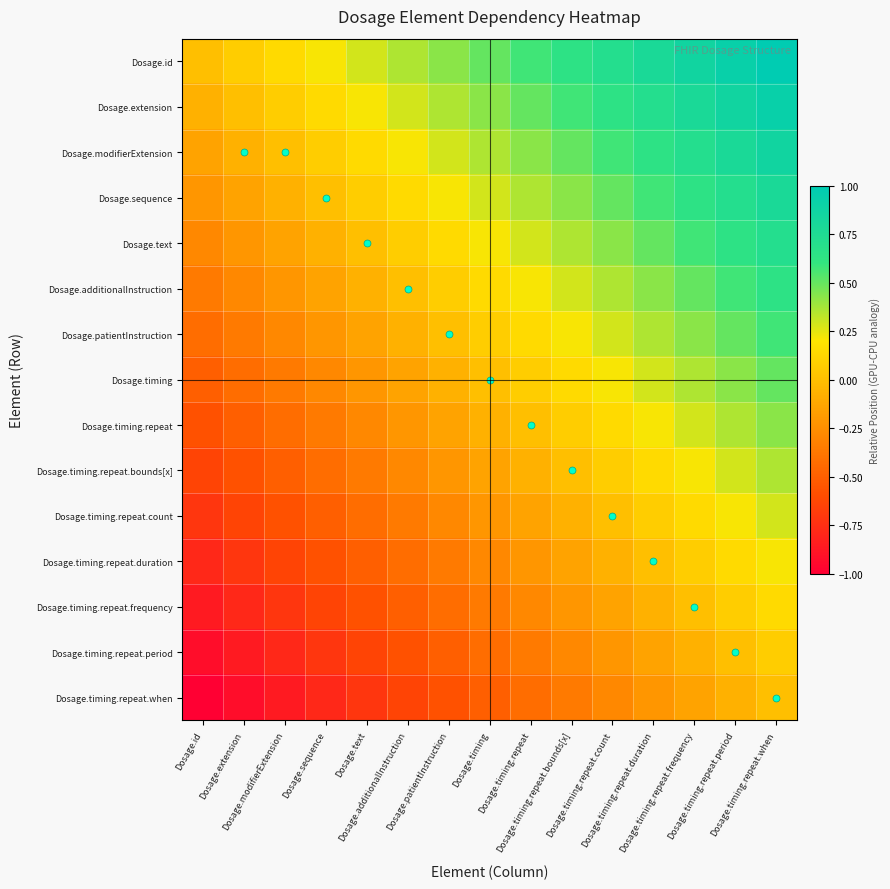

What is the greatest value displayed?

1.0